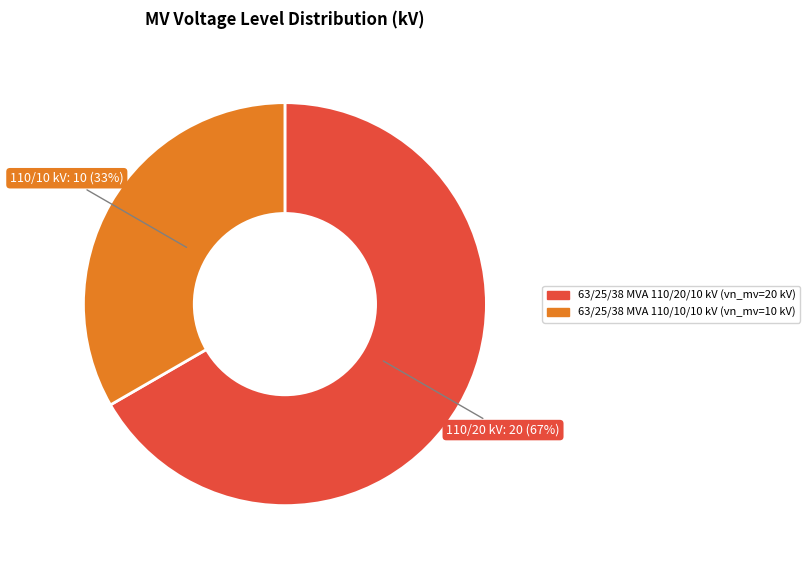

Between 63/25/38 MVA 110/10/10 kV and 63/25/38 MVA 110/20/10 kV, which is larger?

63/25/38 MVA 110/20/10 kV